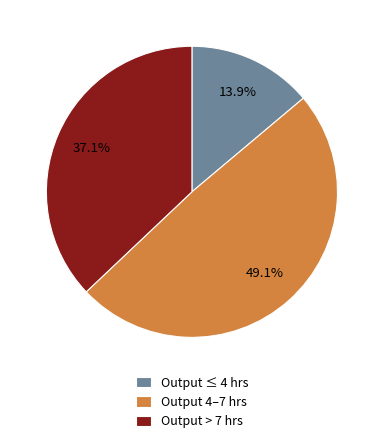

What is the ratio of the value at Output 4–7 hrs to the value at Output ≤ 4 hrs?

3.5